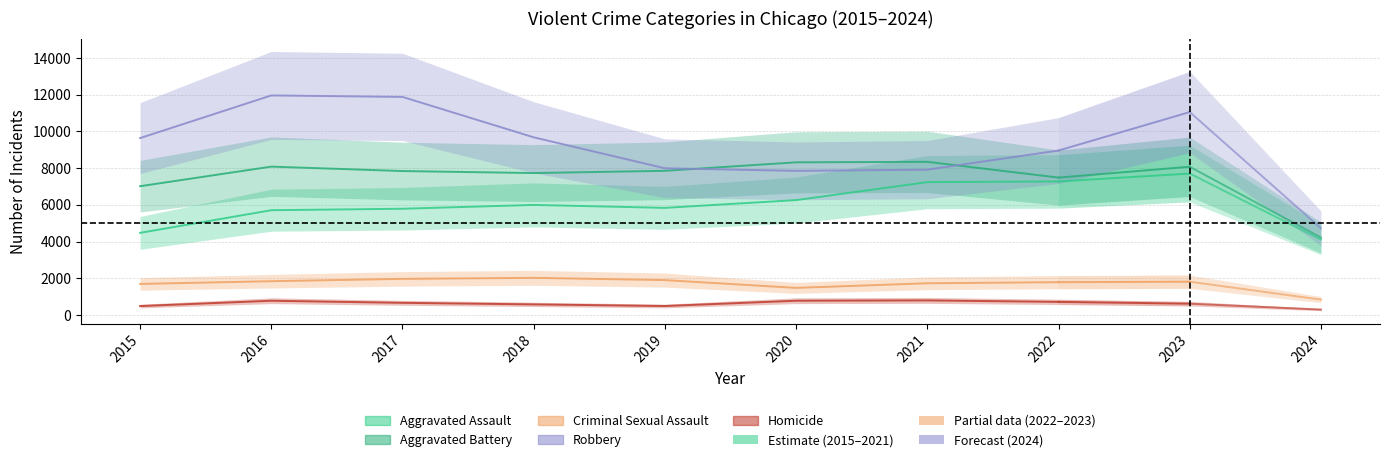

What is the average value of the Criminal Sexual Assault series?

1715